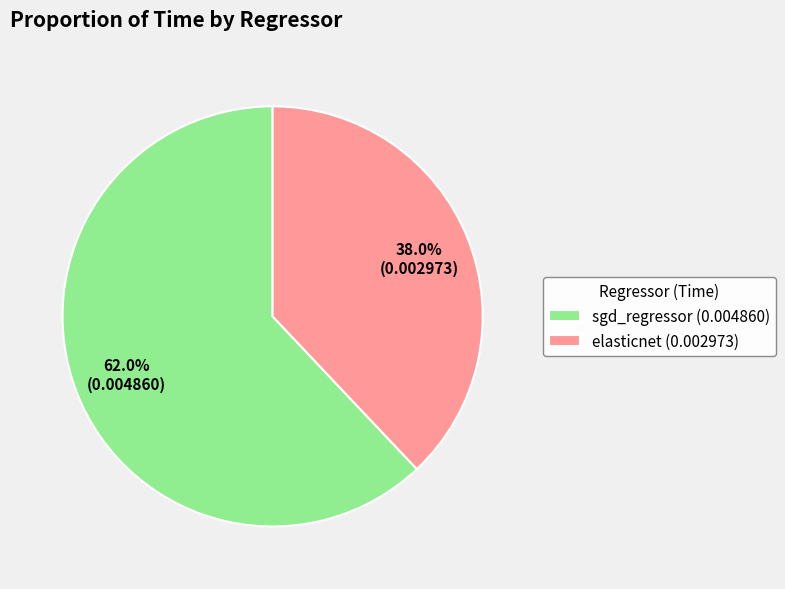

Does any single category account for the majority?

Yes